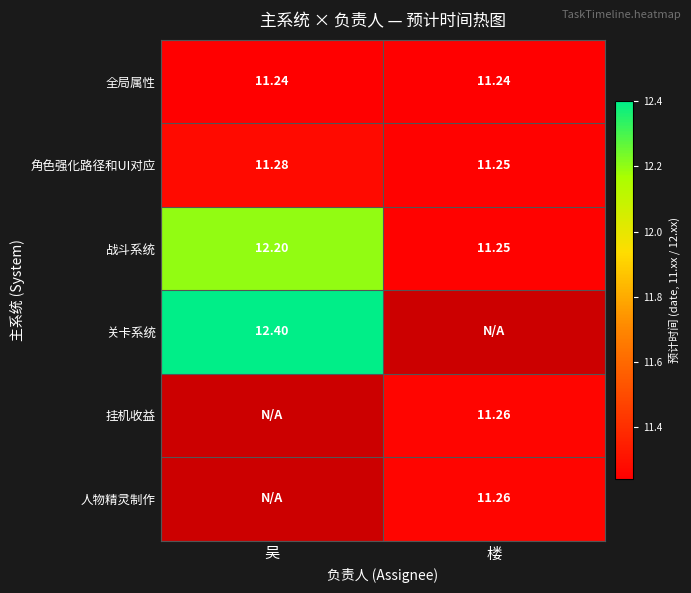

What is the smallest value displayed?

11.2